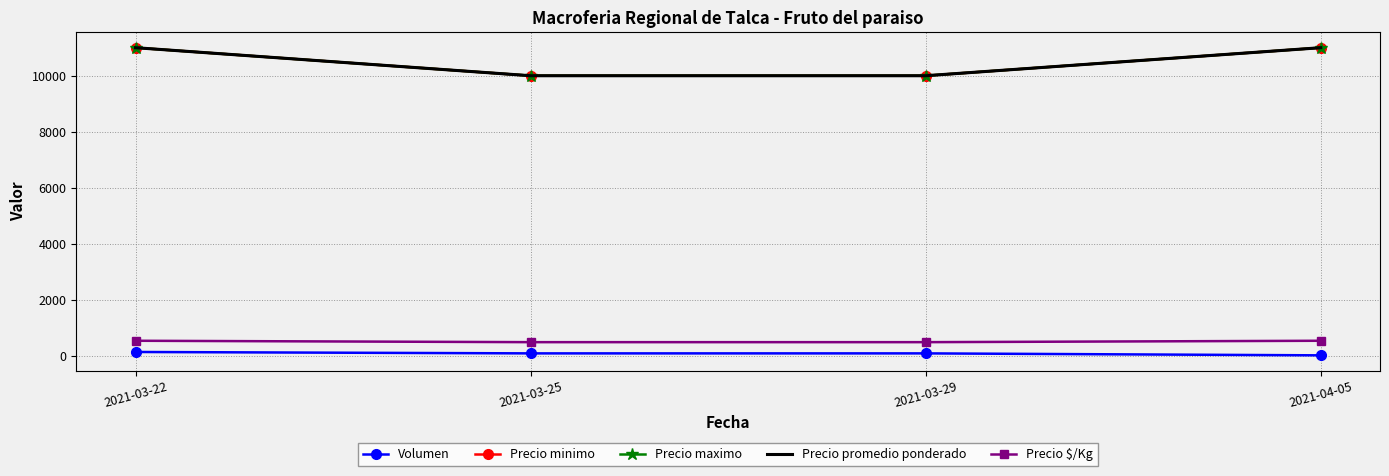

True or false: Precio promedio ponderado and Precio maximo intersect in this chart.

False